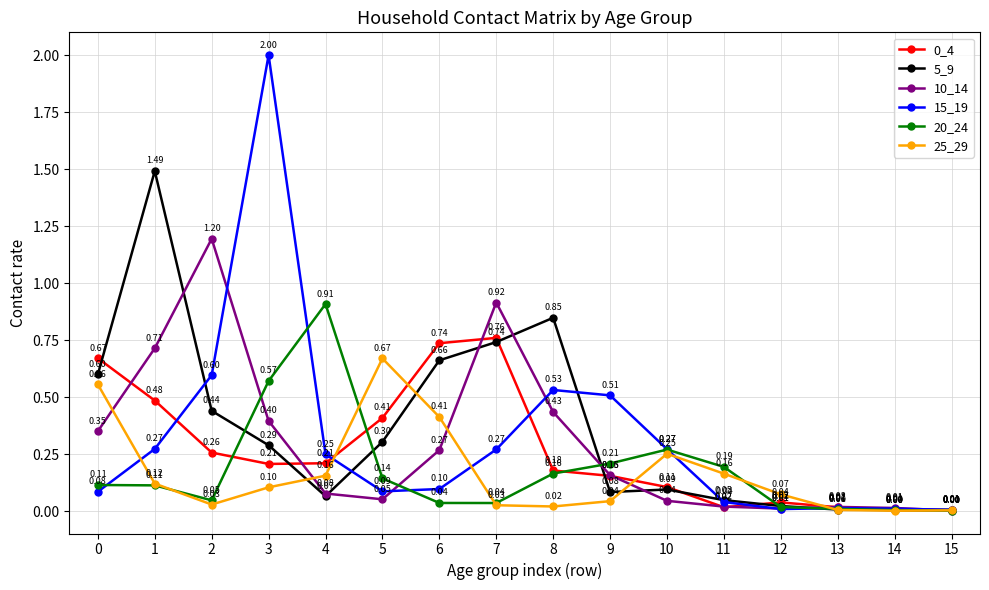

Which series has the largest total across all categories?

5_9